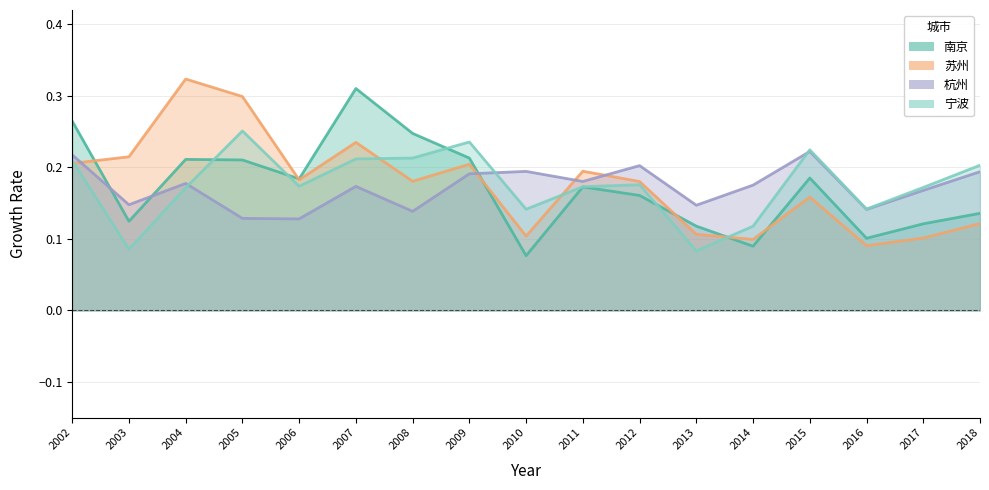

What is the value of the 苏州 point at the 16th from the left?

0.1